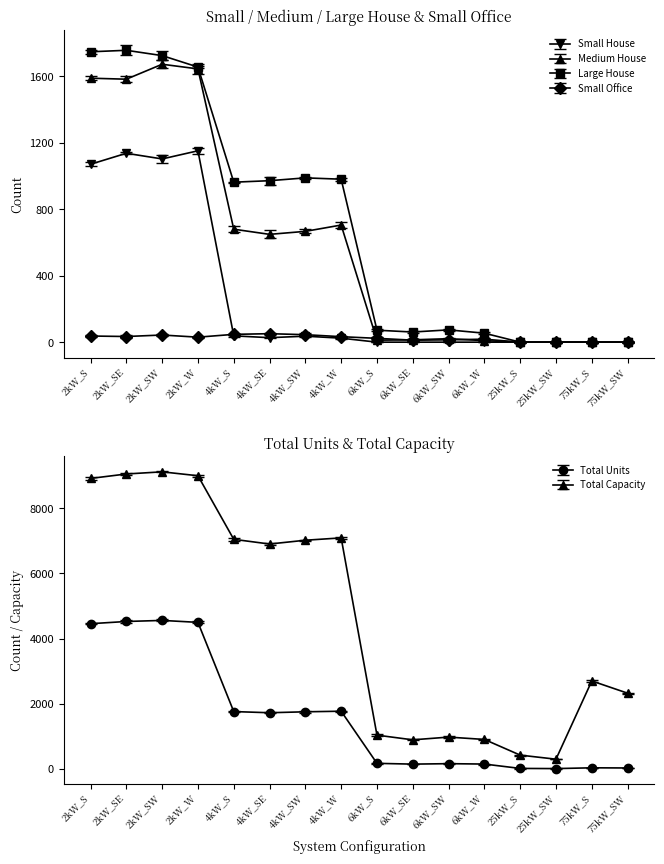

What is the value of the Total Capacity point at the 1st from the left?

8912